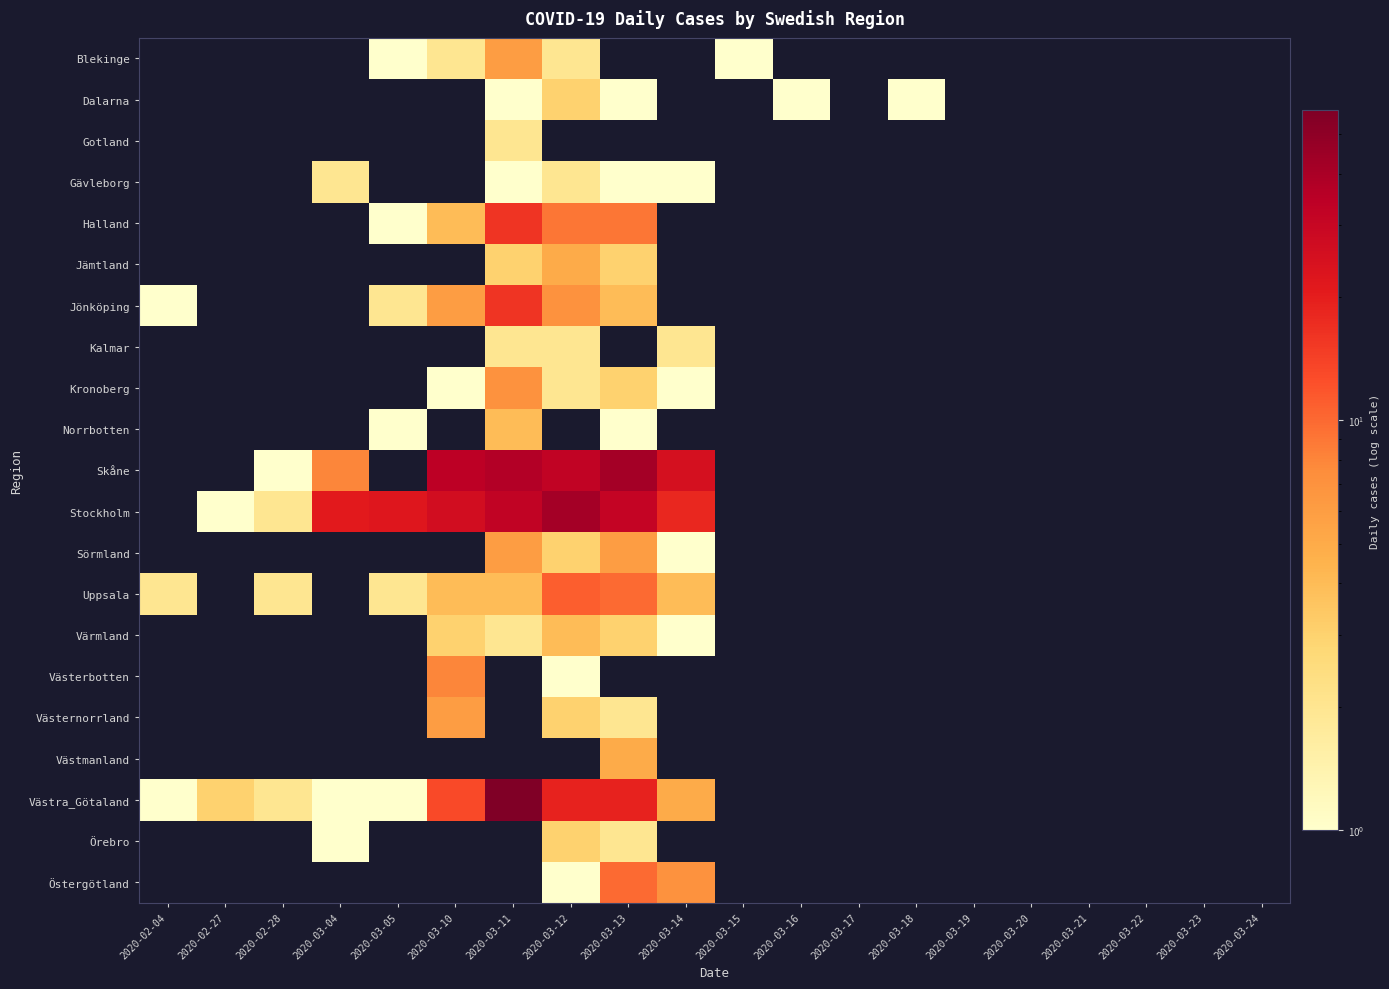

How many data points does each series have?

20